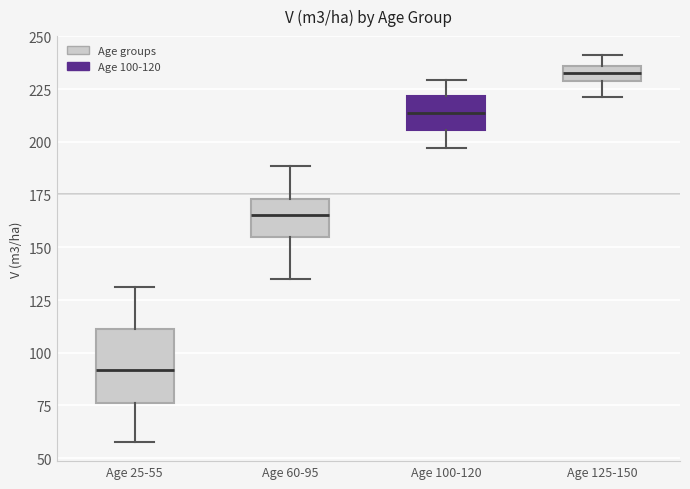

Comparing the boxes themselves (not the whiskers), which one is the tallest?

Age 25-55